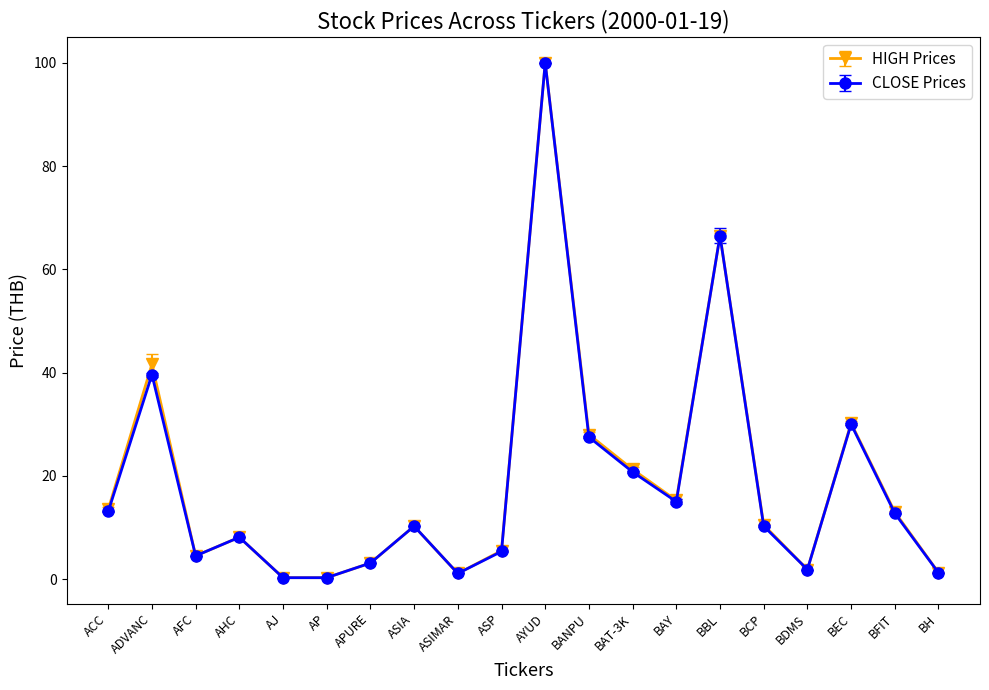

At which label is HIGH Prices closest to 50?

ADVANC